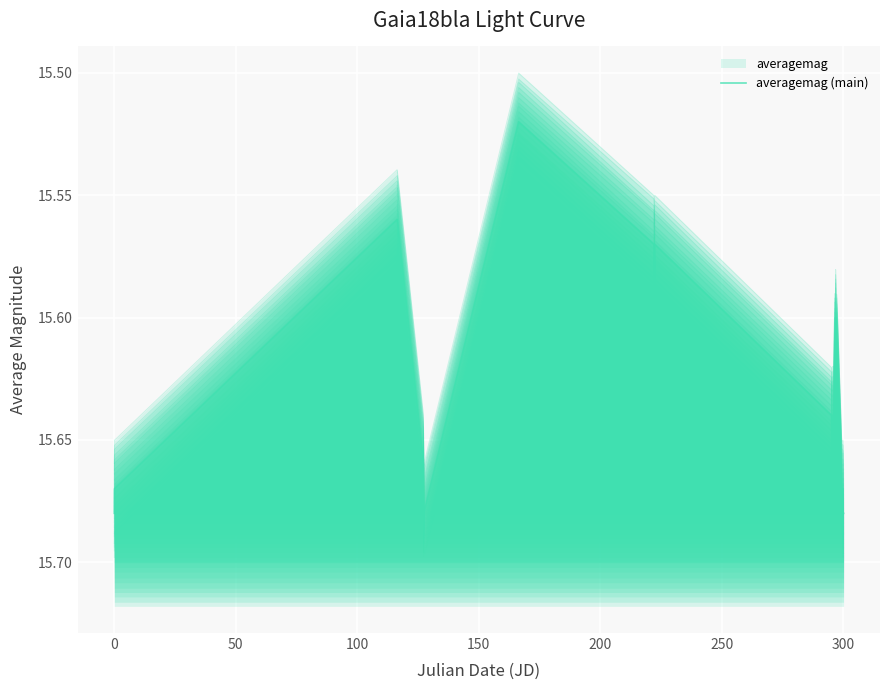

Approximately how many times larger is the value at 10 compared to 200?

1.0